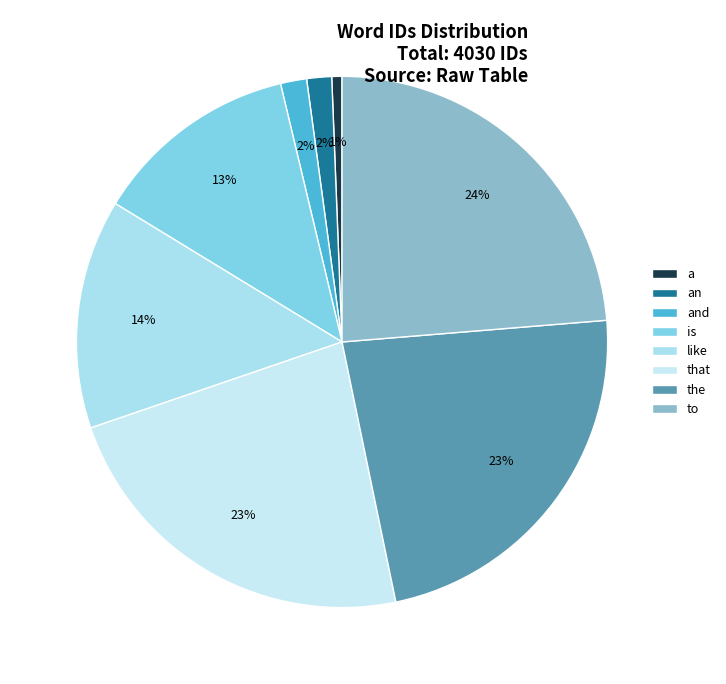

Which slice is the largest?

to